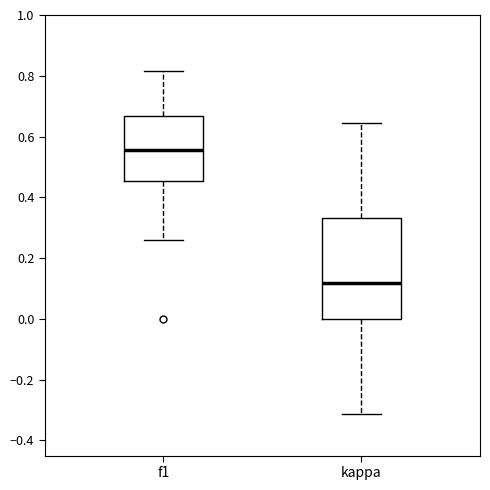

Which box is the tallest, from its lower edge to its upper edge?

kappa